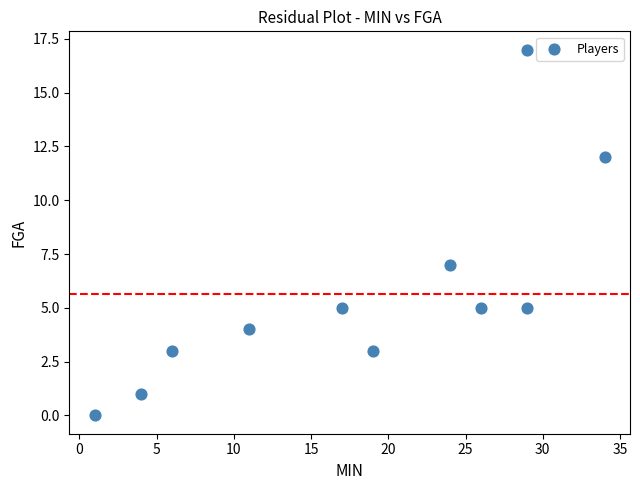

What Y value in the scatter plot is closest to 8?

7